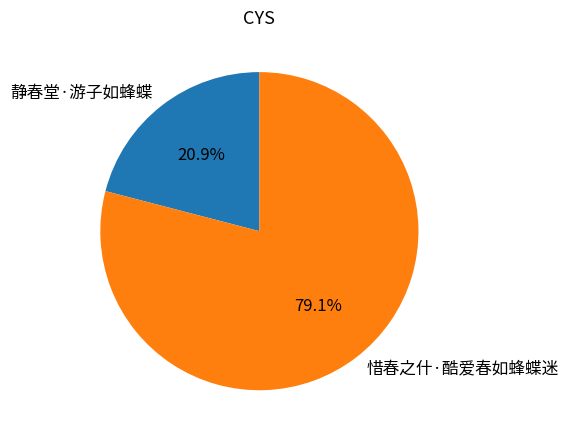

The 静春堂·游子如蜂蝶 slice represents 26% of the pie. True or false?

False